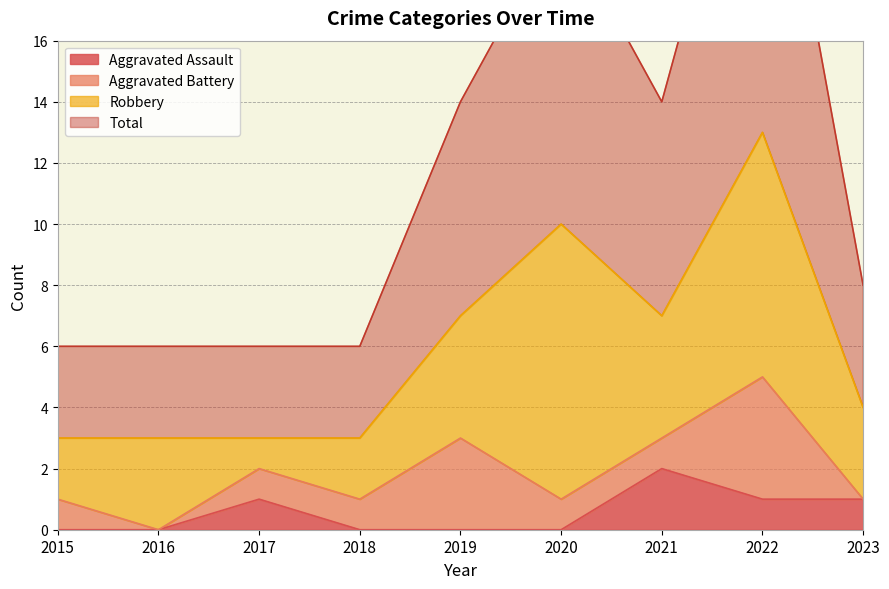

True or false: Aggravated Assault and Total cross at least once.

False